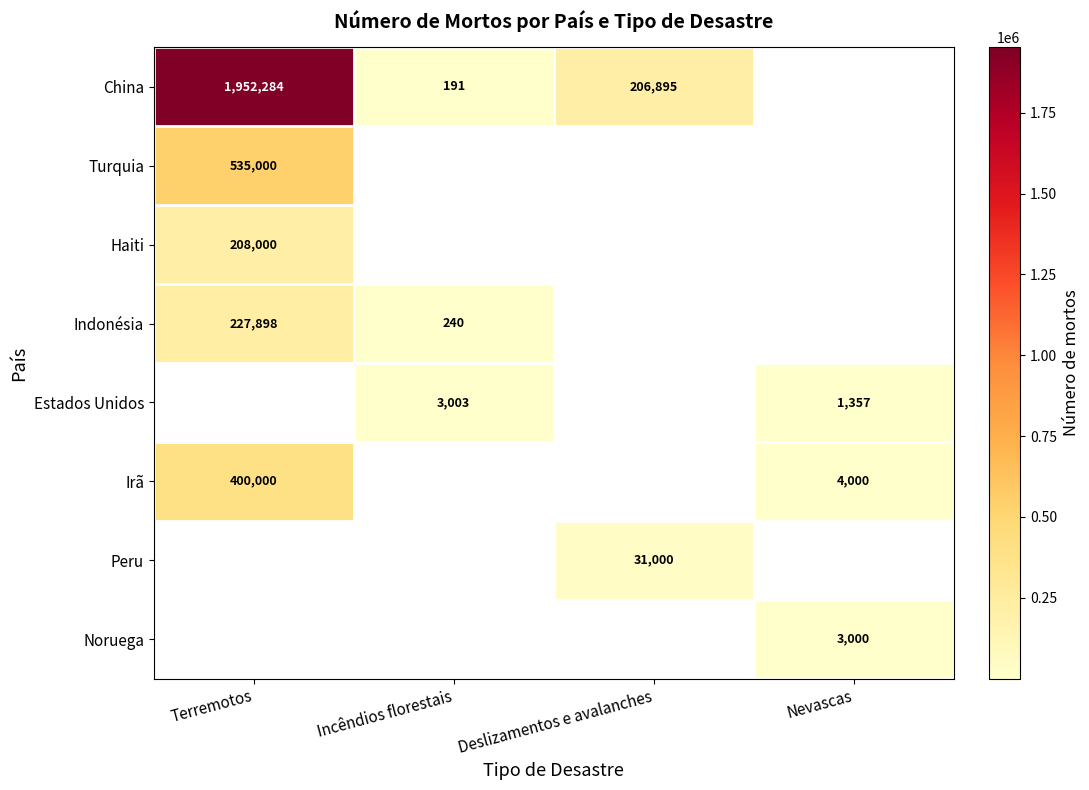

True or false: Indonésia has a value of 240 at Incêndios florestais.

True